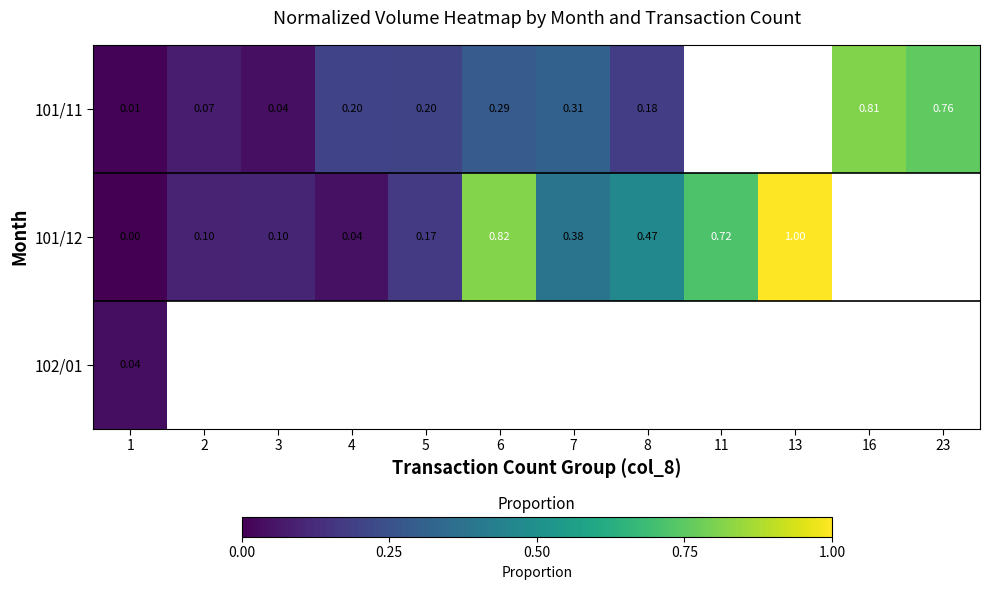

At which category does the chart reach its peak across all series?

13